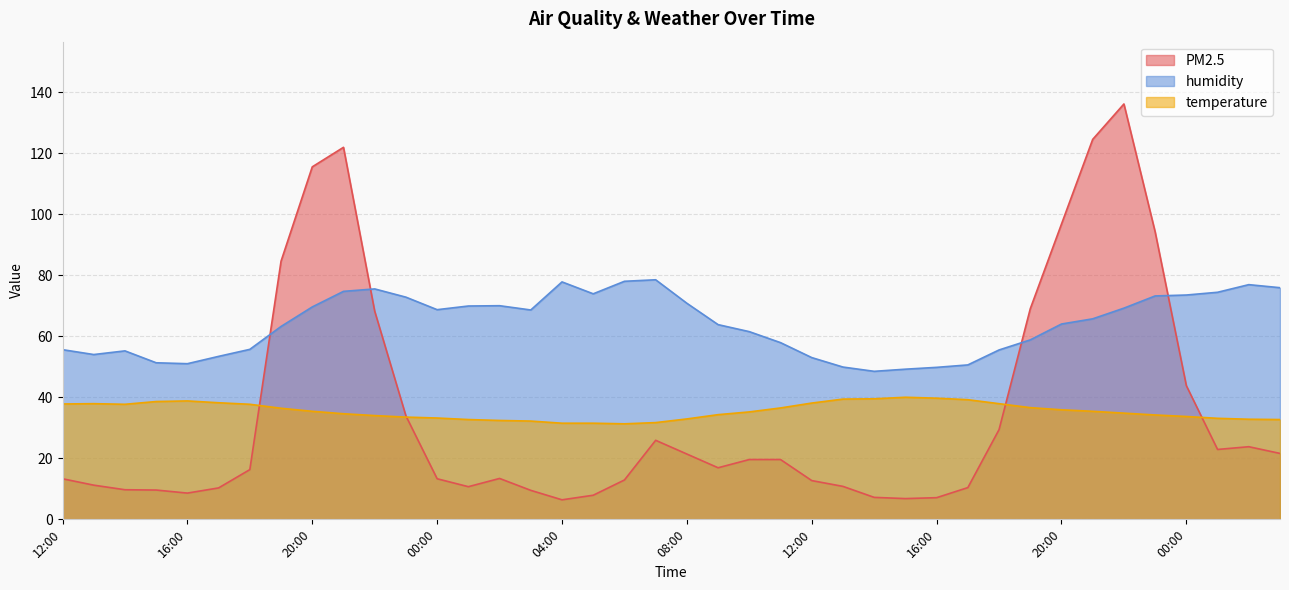

What is the spread (max minus min) of values at 03:00?

59.1